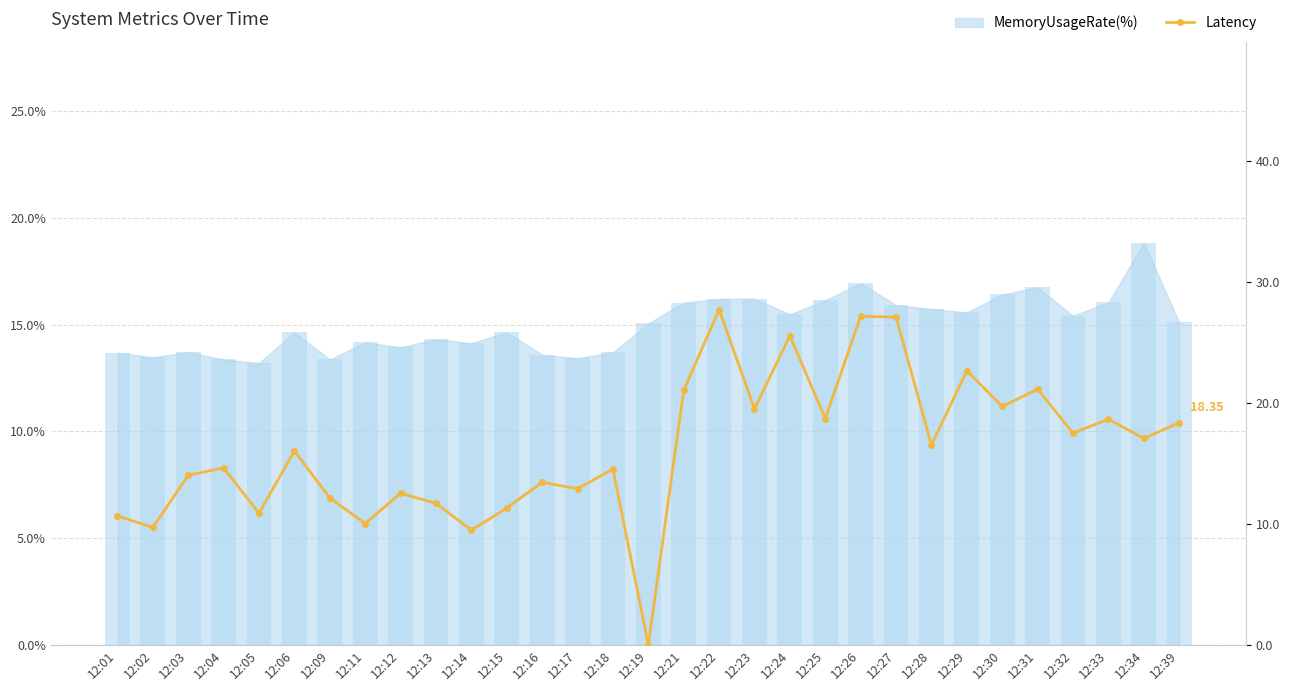

How many bars are there in total?

31